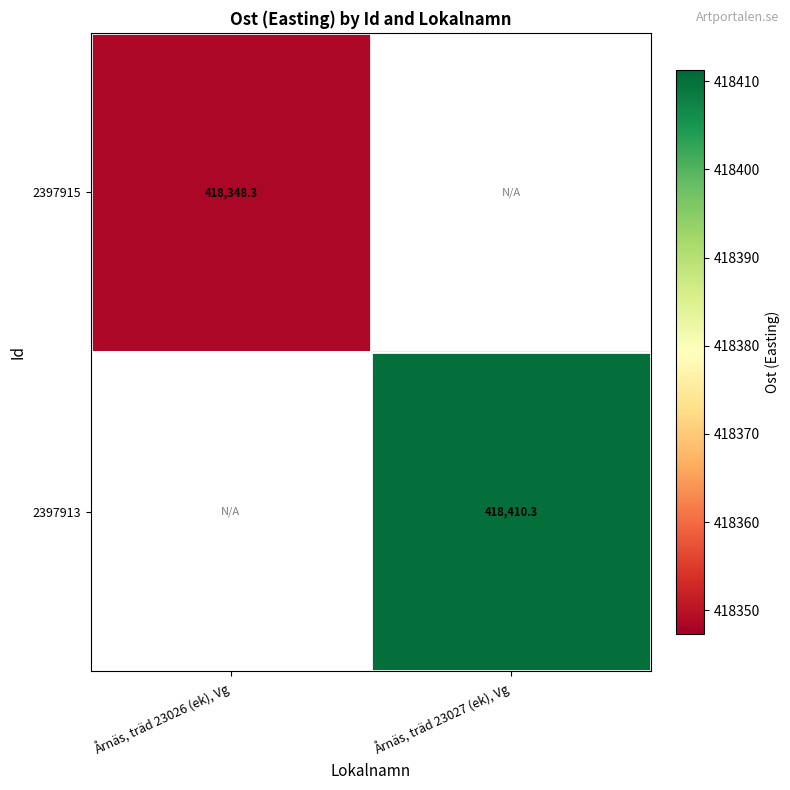

What is the maximum value shown in the chart?

418410.3